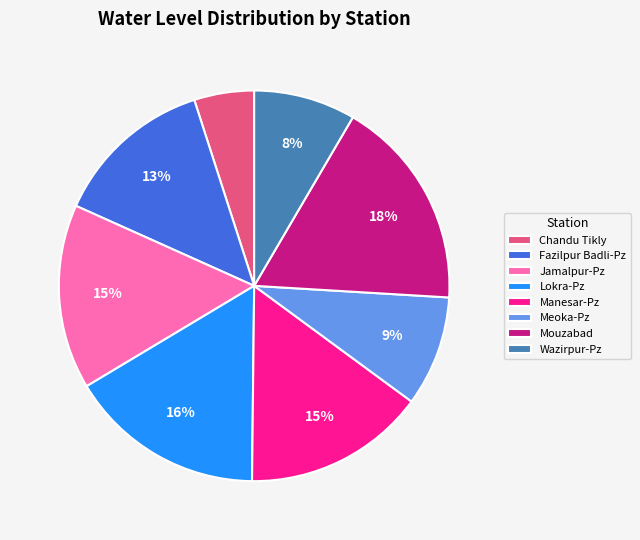

What is the ratio of the value at Meoka-Pz to the value at Chandu Tikly?

1.8